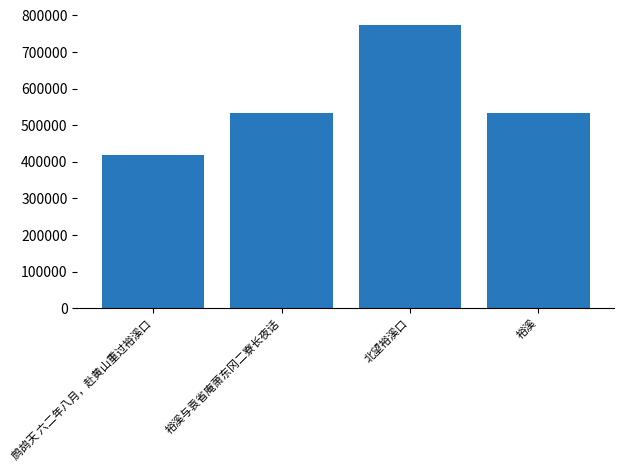

How many bars are there in total?

4